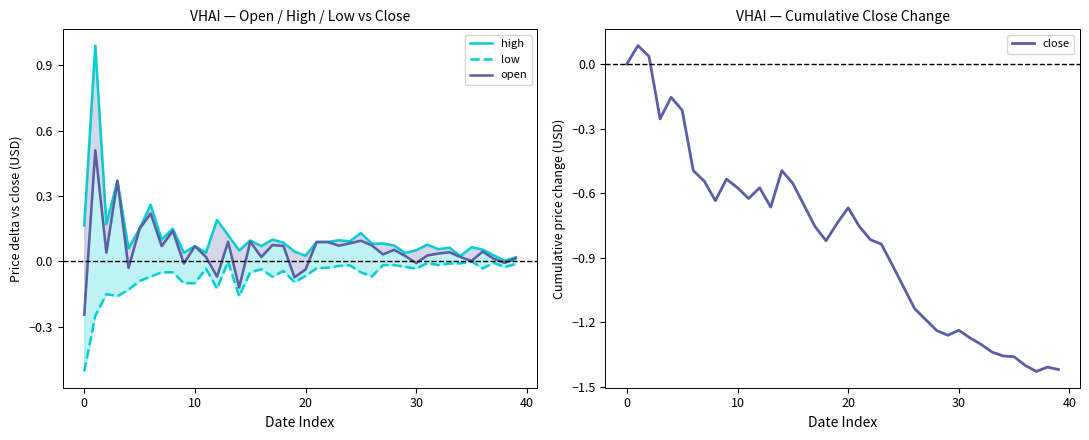

What is the difference between the highest and lowest values at 31?

1.3